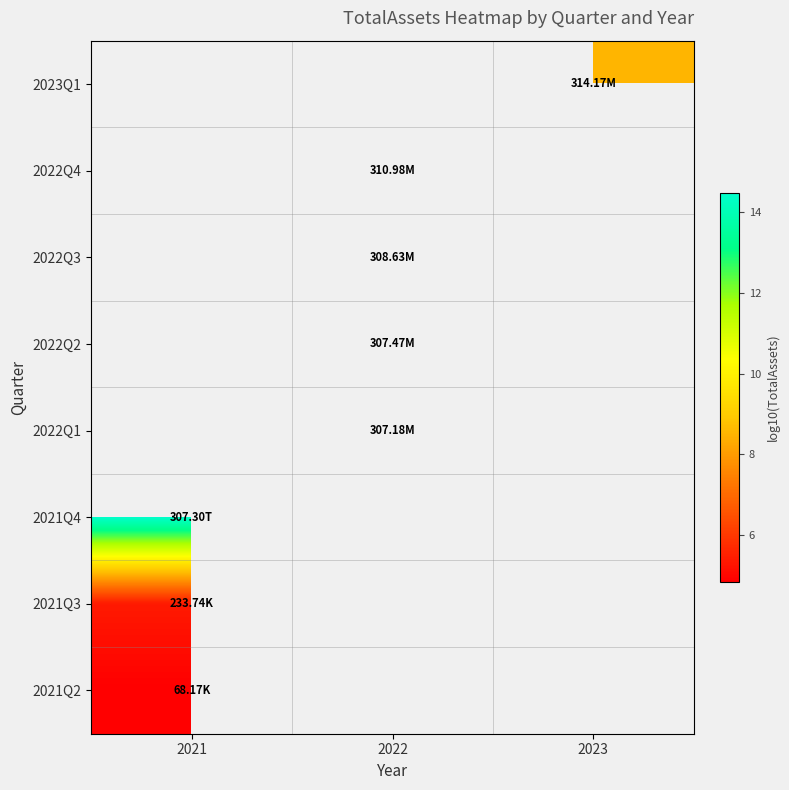

At which category does the chart reach its minimum across all series?

2021